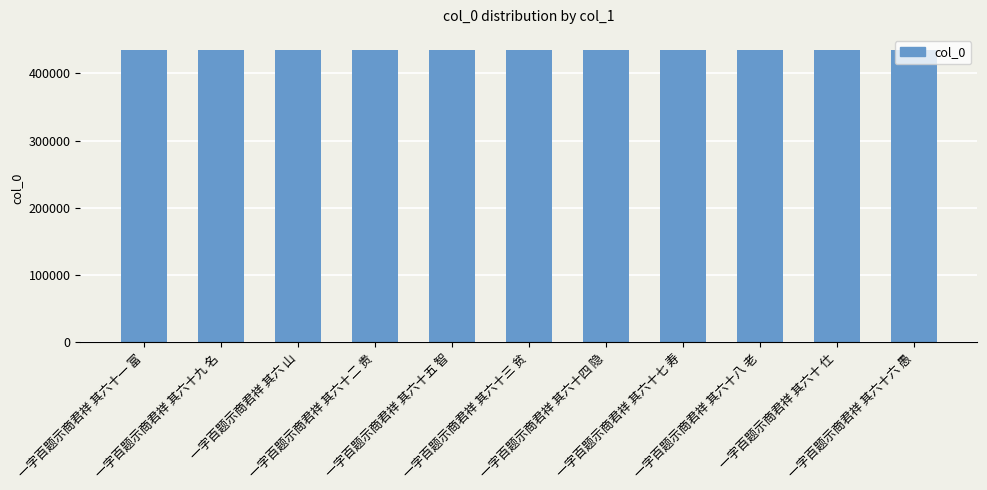

What is the greatest value displayed?

435256